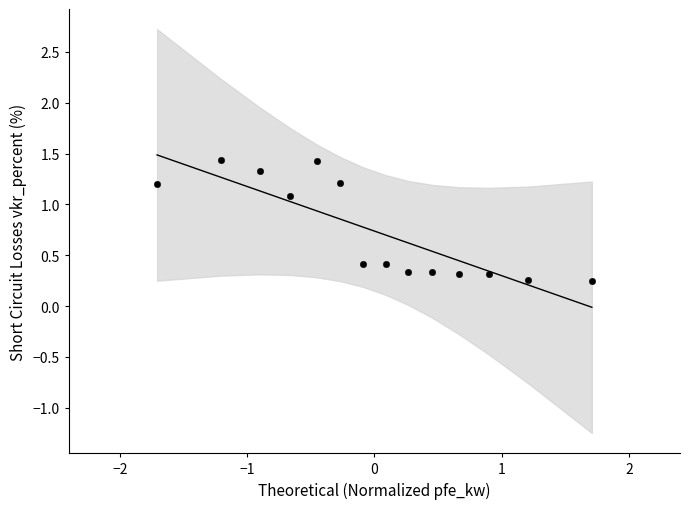

What is the range of X values (max minus min)?

3.4